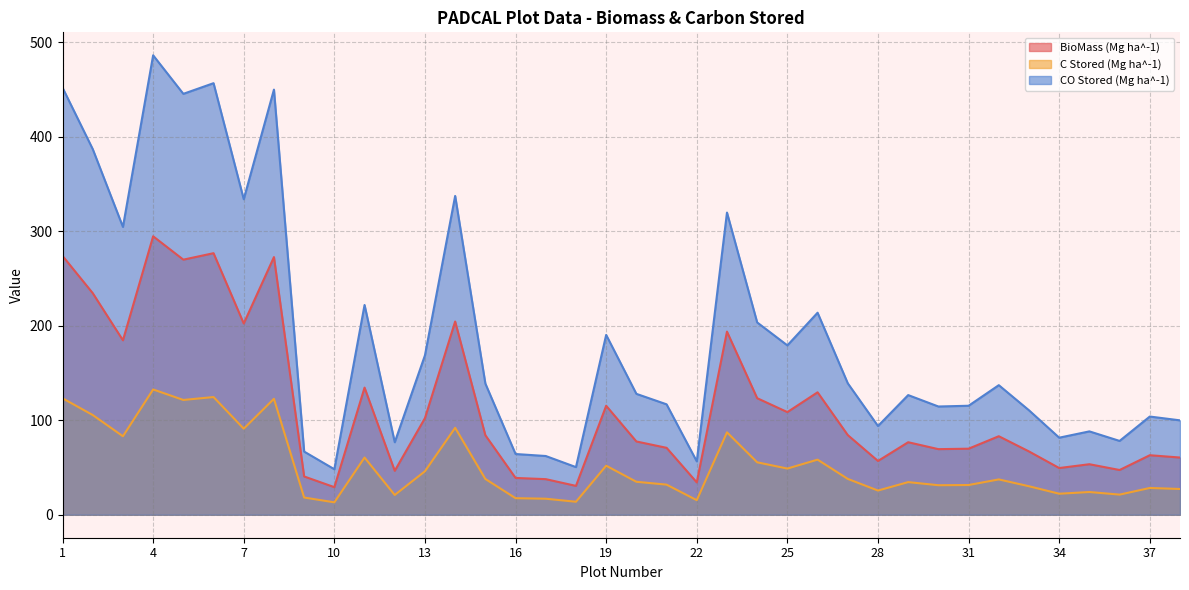

What is the difference between the second highest and second lowest values in the BioMass (Mg ha^-1) series?

246.3